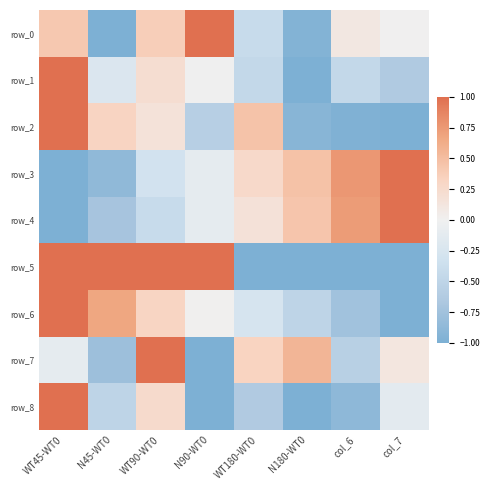

How many values in row_8 are above zero?

2